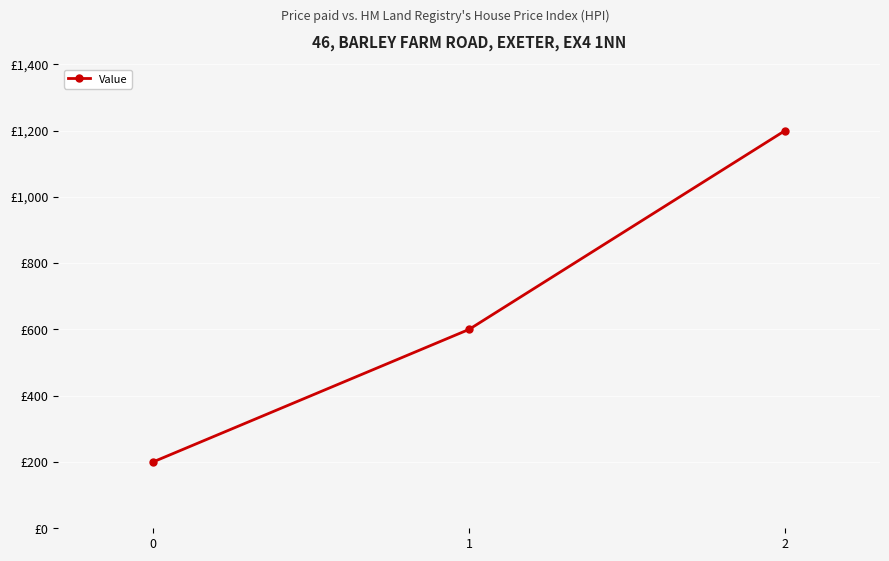

Does the chart have visible grid lines?

Yes